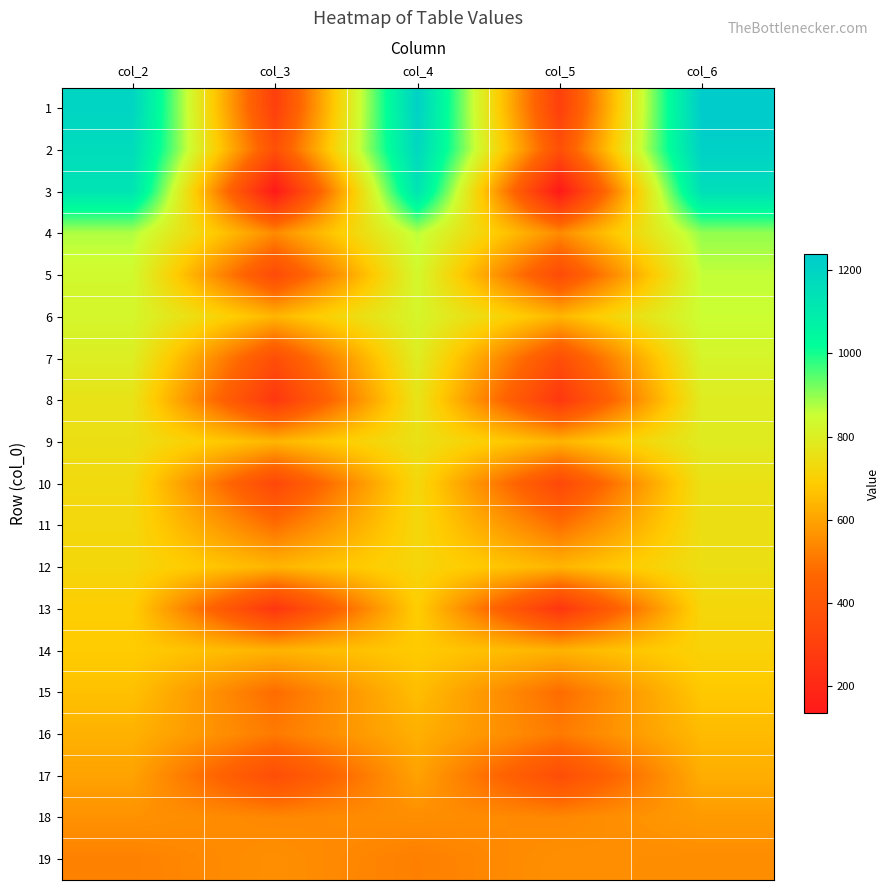

Which series has the largest total across all categories?

2